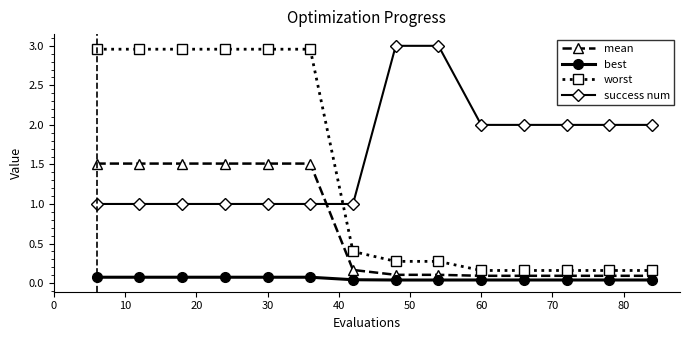

What is the minimum value for mean?

0.1